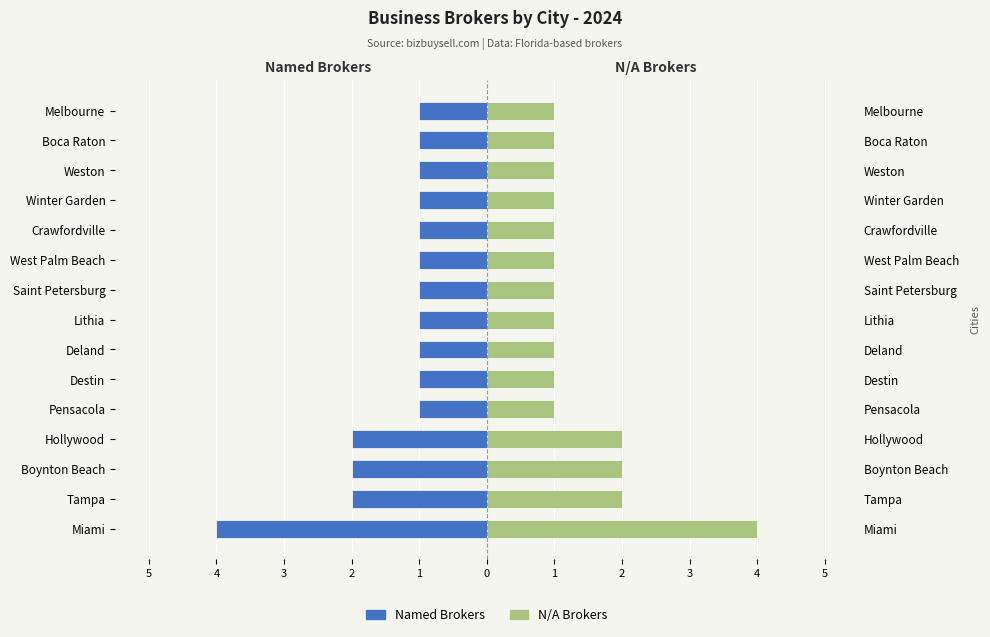

The N/A Brokers series shows 2 at 12. True or false?

False